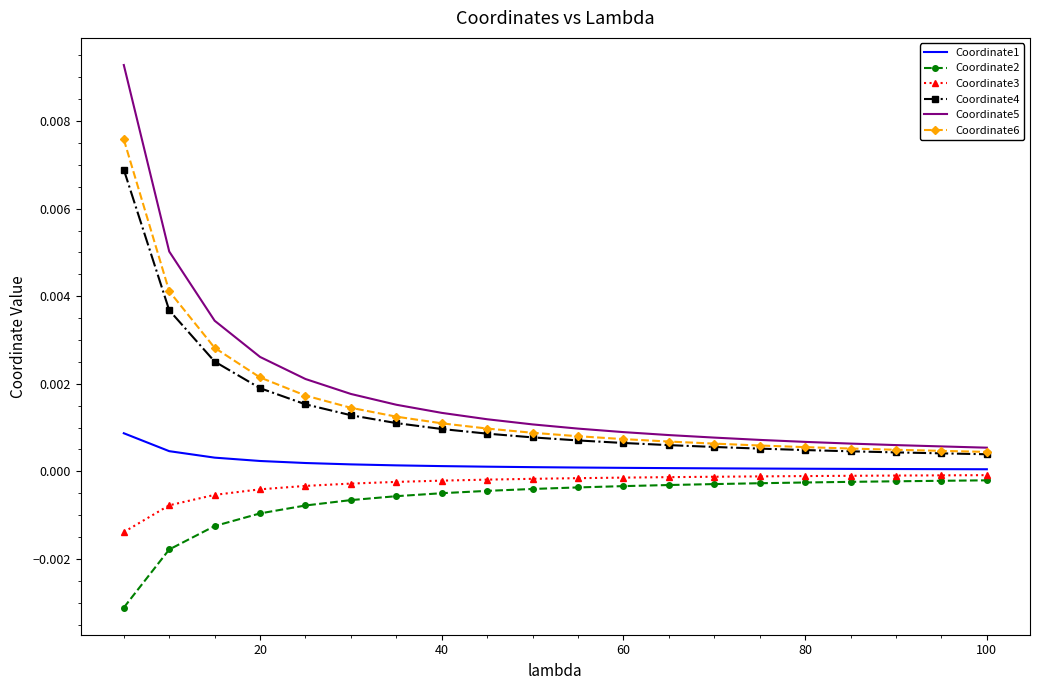

Which series has the largest range (max minus min)?

Coordinate5